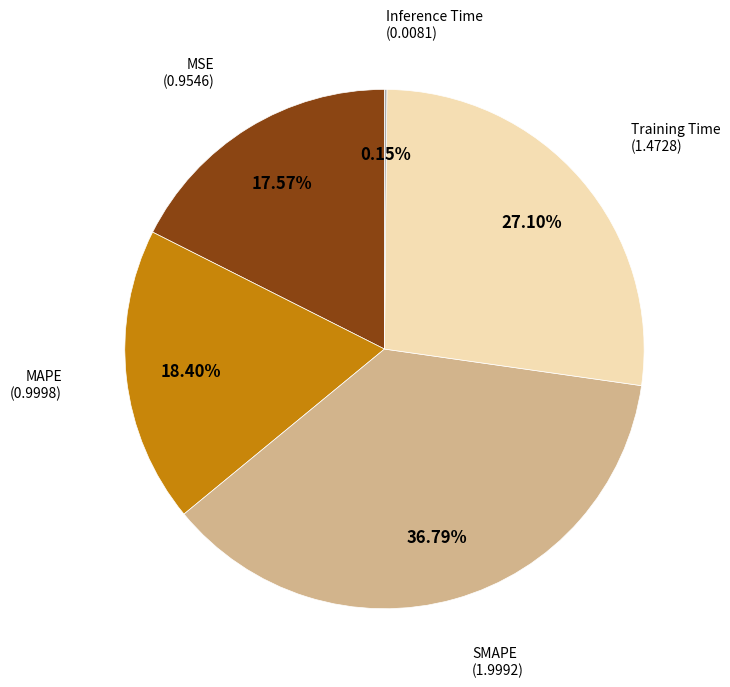

Is there a majority slice in this chart?

No